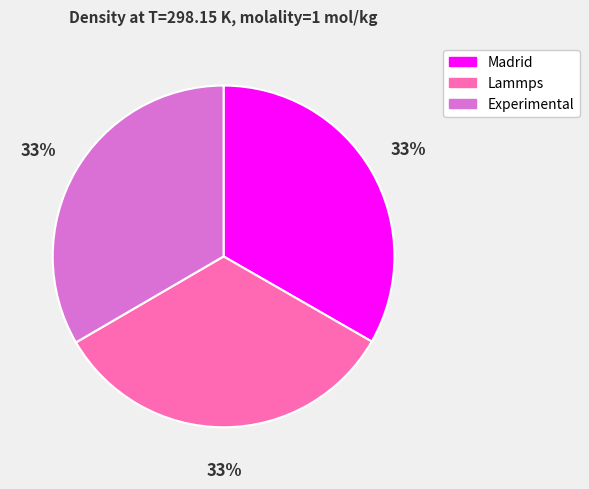

Combined, do Lammps and Madrid account for over 50%?

Yes